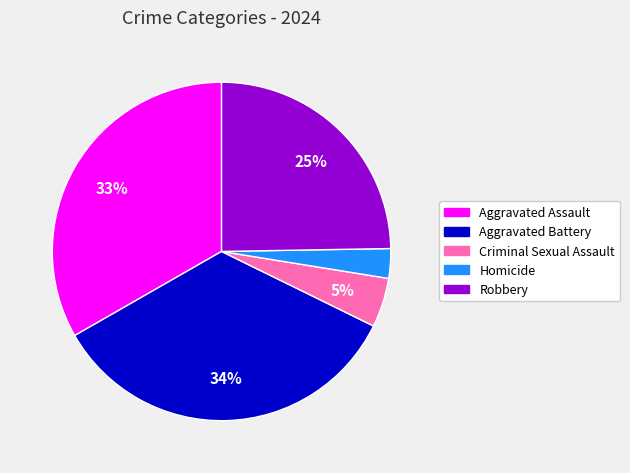

How many segments does this pie chart have?

5